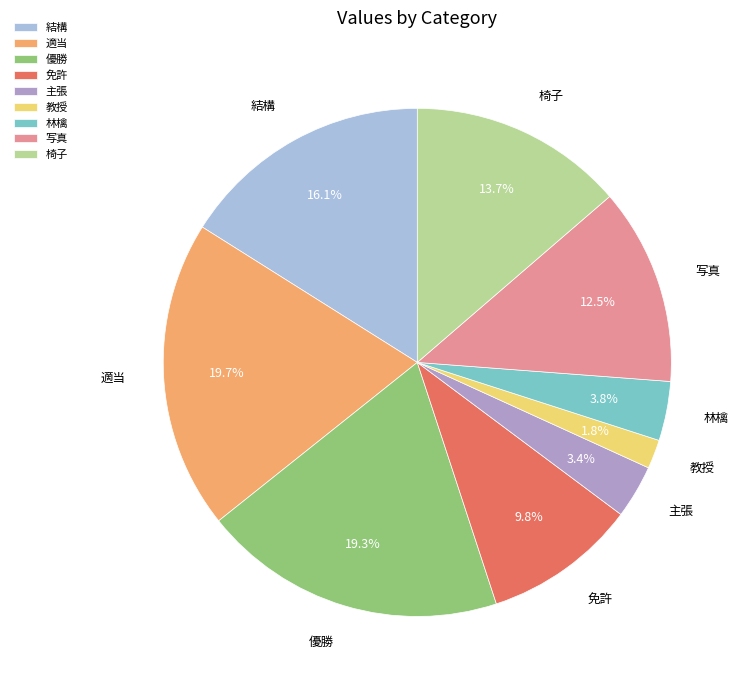

To the nearest percent, what is the difference between the largest and smallest slice percentages?

18%